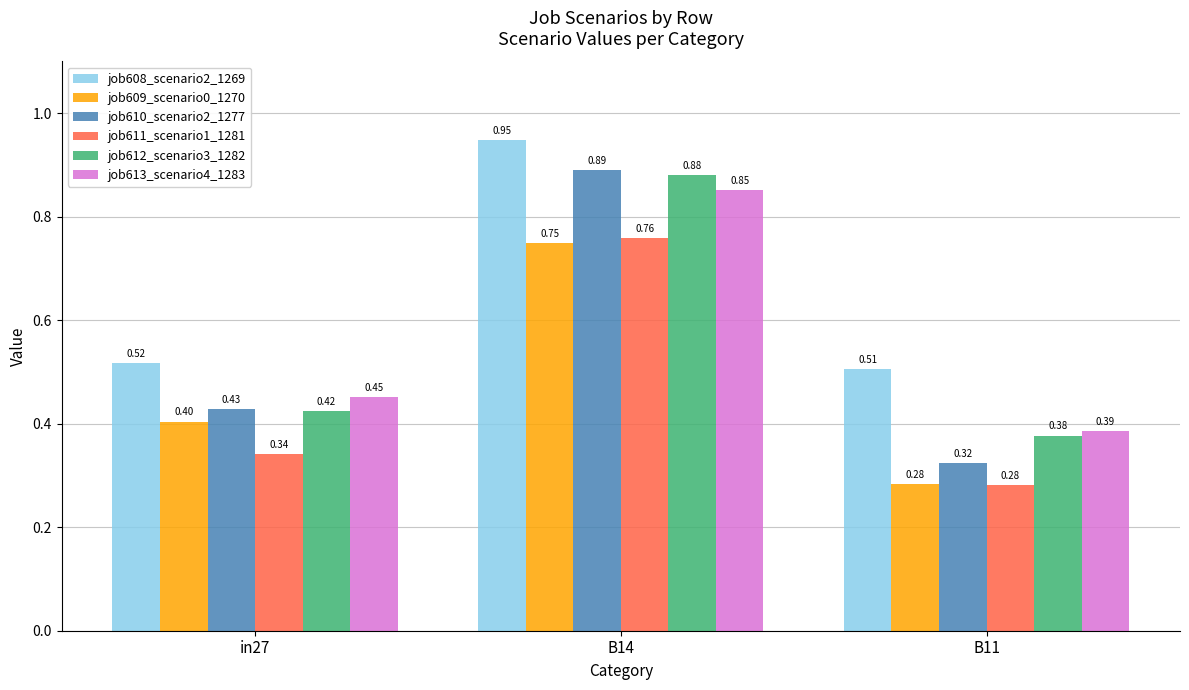

What is the difference between the maximum and second lowest values in the job613_scenario4_1283 series?

0.4